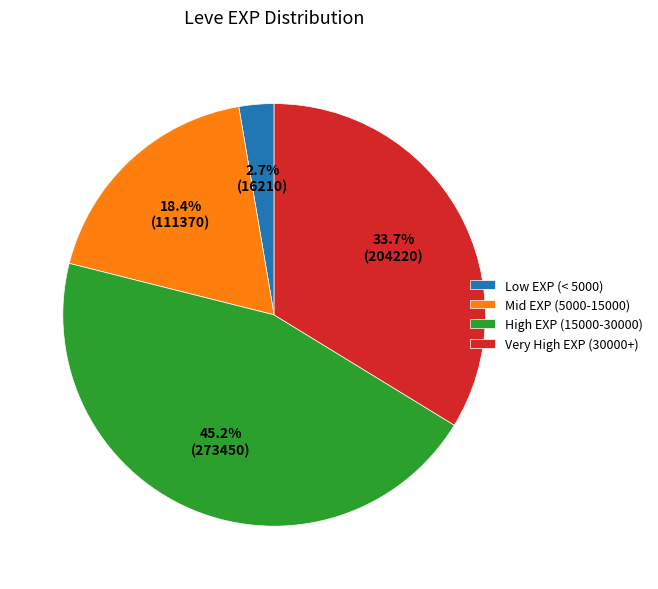

Which slice is the smallest?

Low EXP (< 5000)